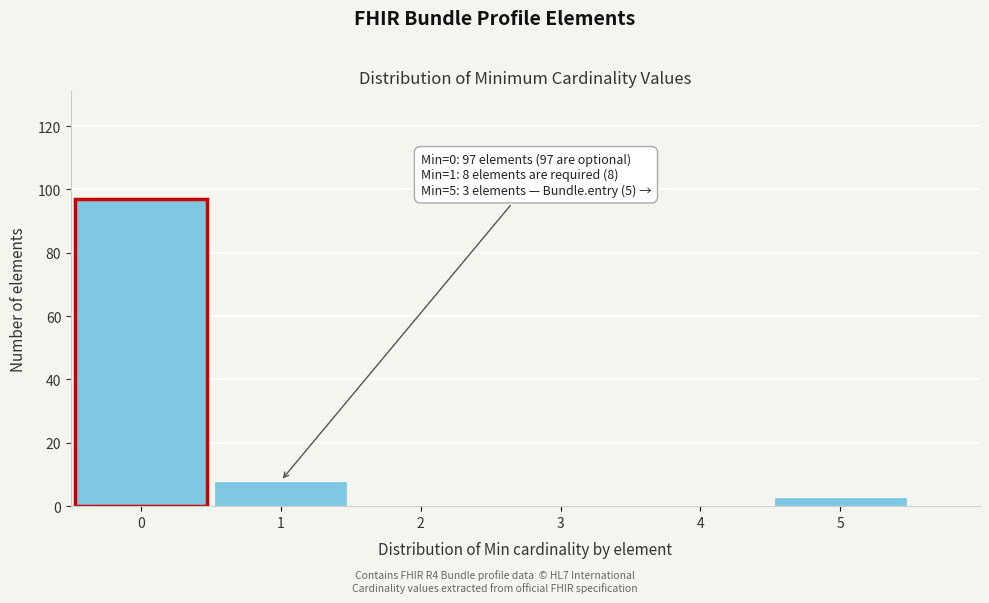

Reading left to right, what are all the values shown in this chart?

0=97	1=8	2=0	3=0	4=0	5=3